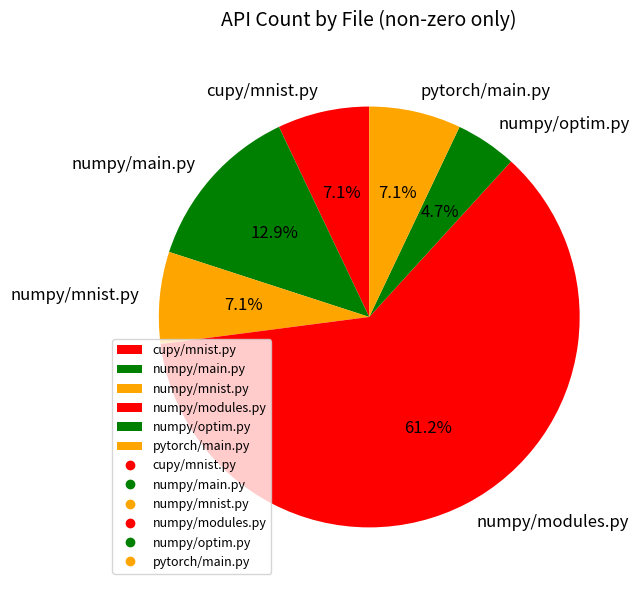

What portion of the pie excludes pytorch/main.py?

92.9%